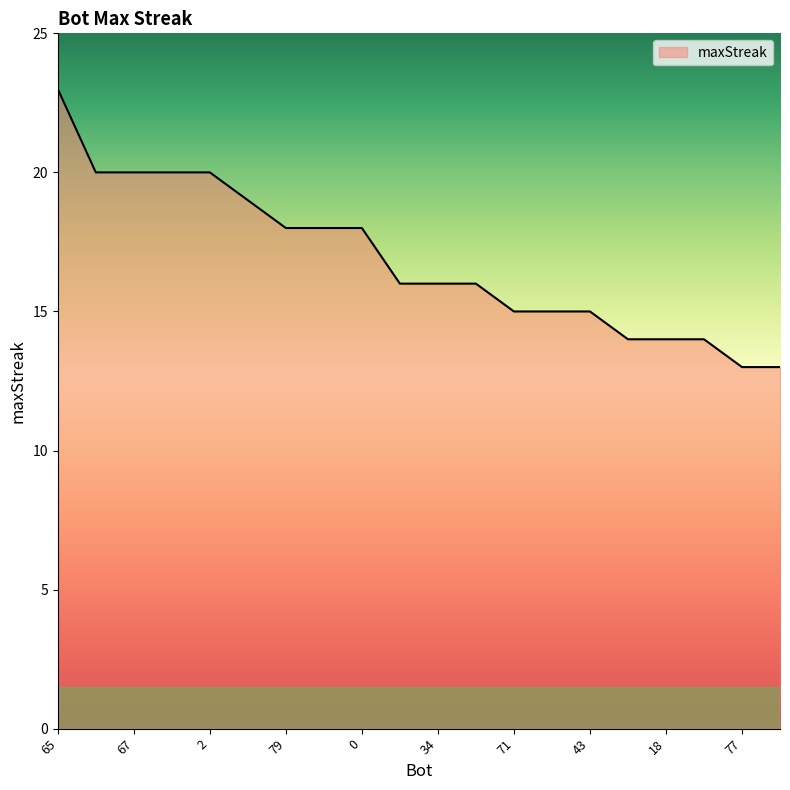

What is the greatest value displayed?

23